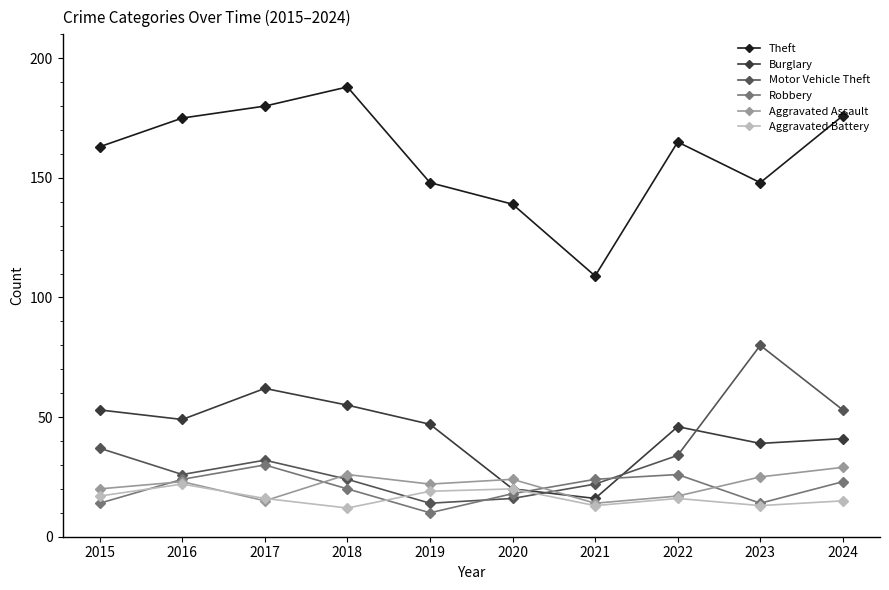

Which series has the largest range (max minus min)?

Theft